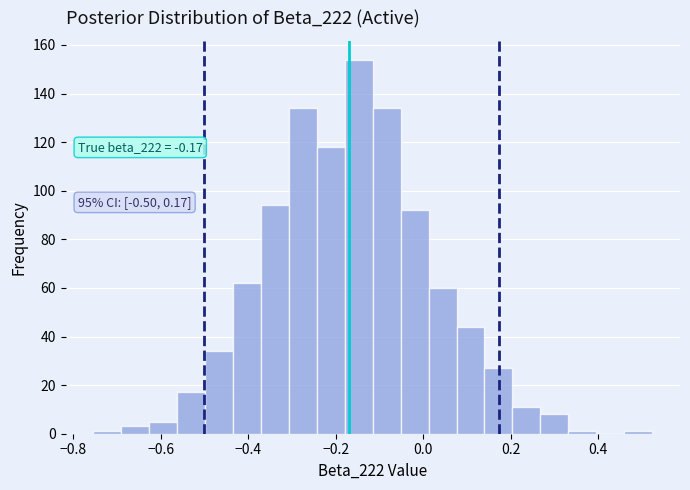

Read against the x-axis, roughly where is the centre of the tallest bar?

-0.14